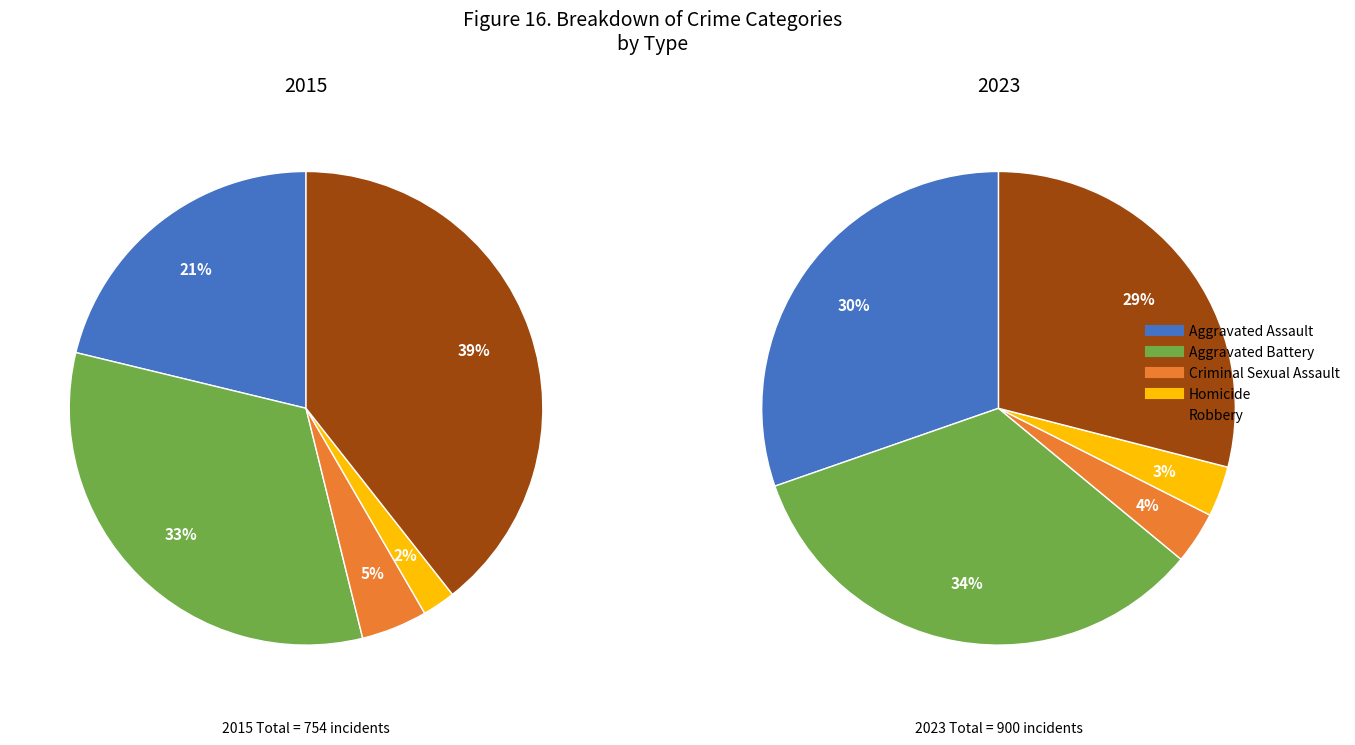

To the nearest percent, what portion does Aggravated Battery represent?

33%